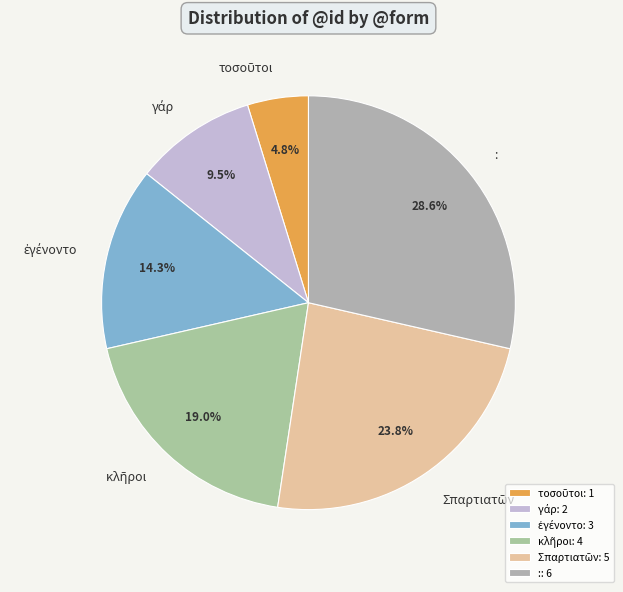

To the nearest percent, what is the average slice percentage?

17%